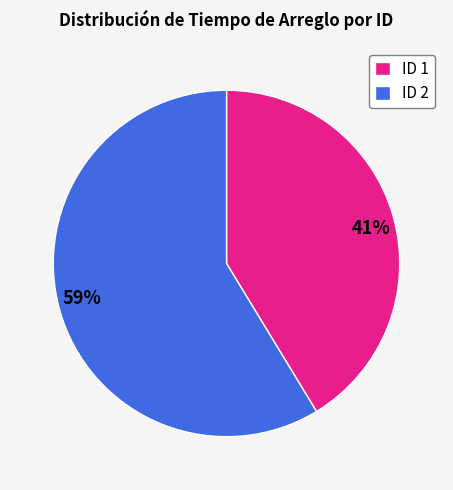

To the nearest percent, what is the average slice percentage?

50%